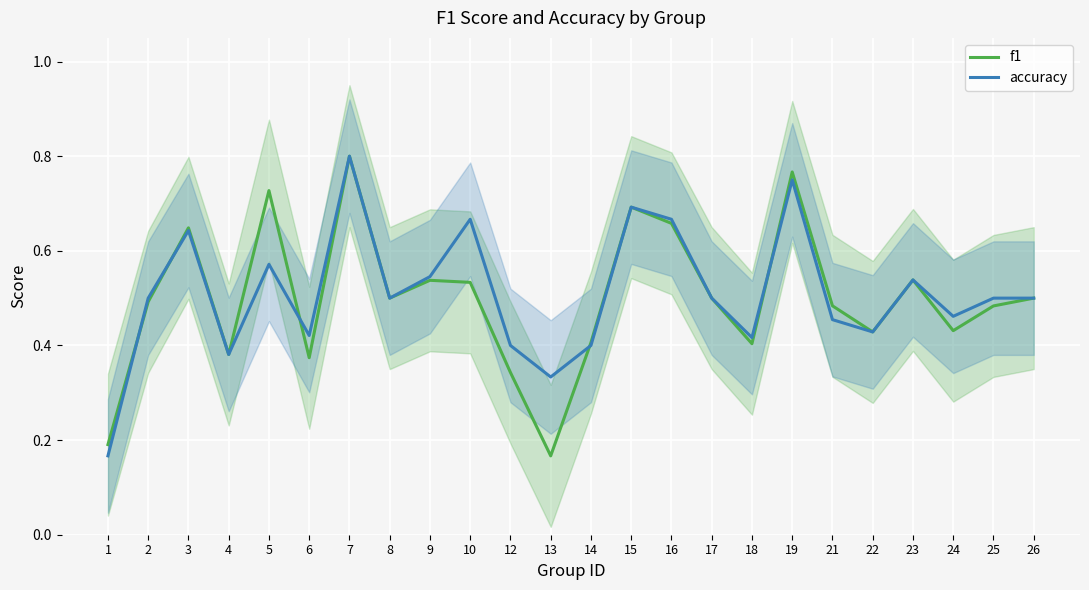

Count the number of categories in the chart.

24